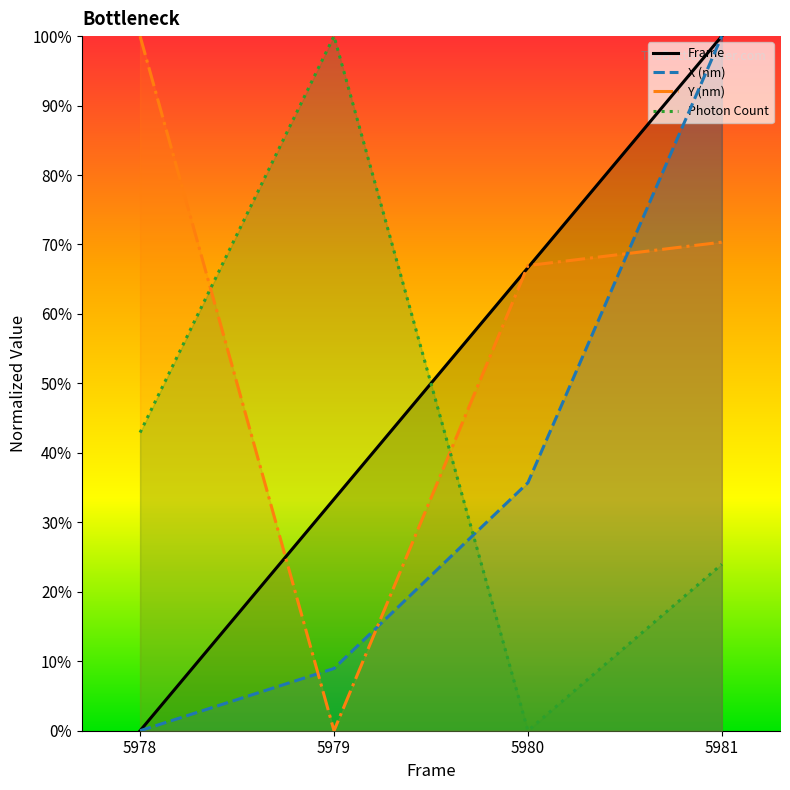

Which series ends up on top after the final intersection of Frame and Y (nm)?

Frame